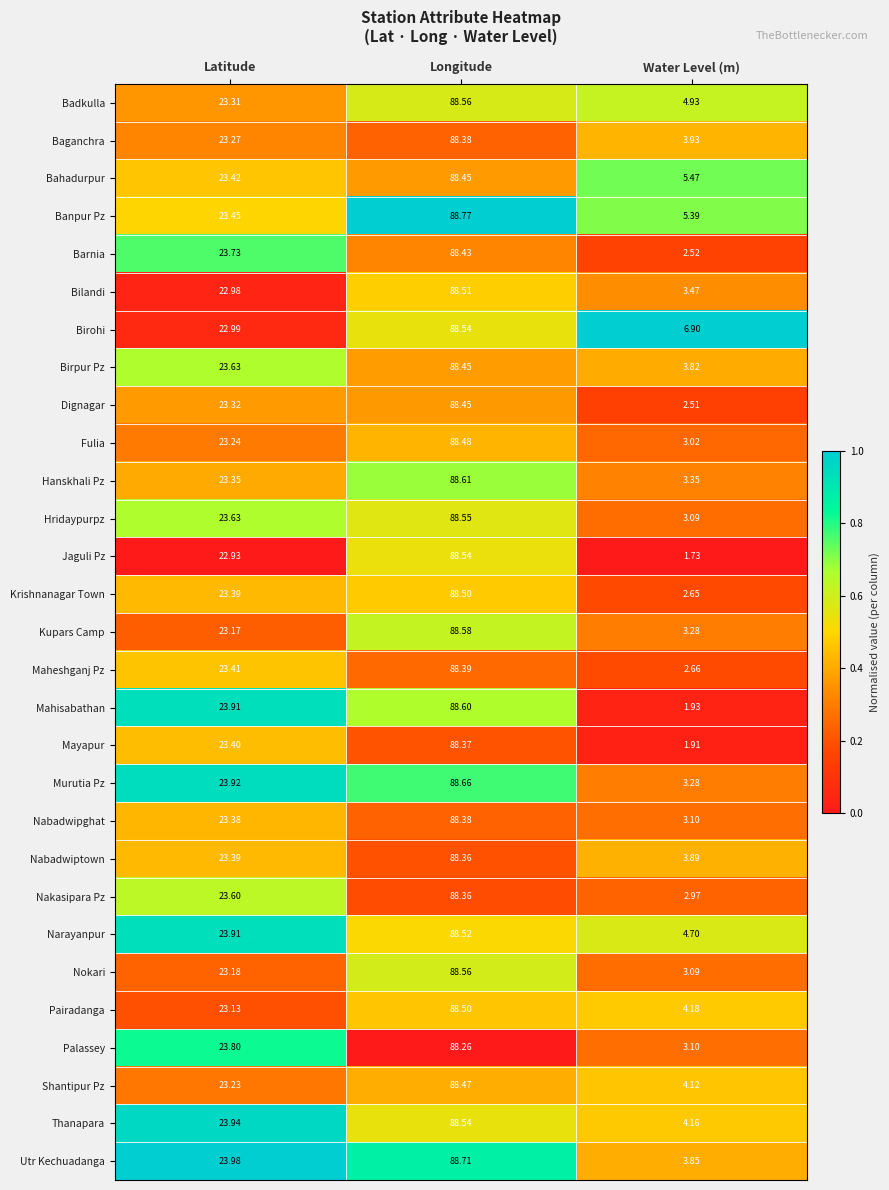

List the labels in order of Shantipur Pz value, largest first.

Longitude, Latitude, Water Level (m)